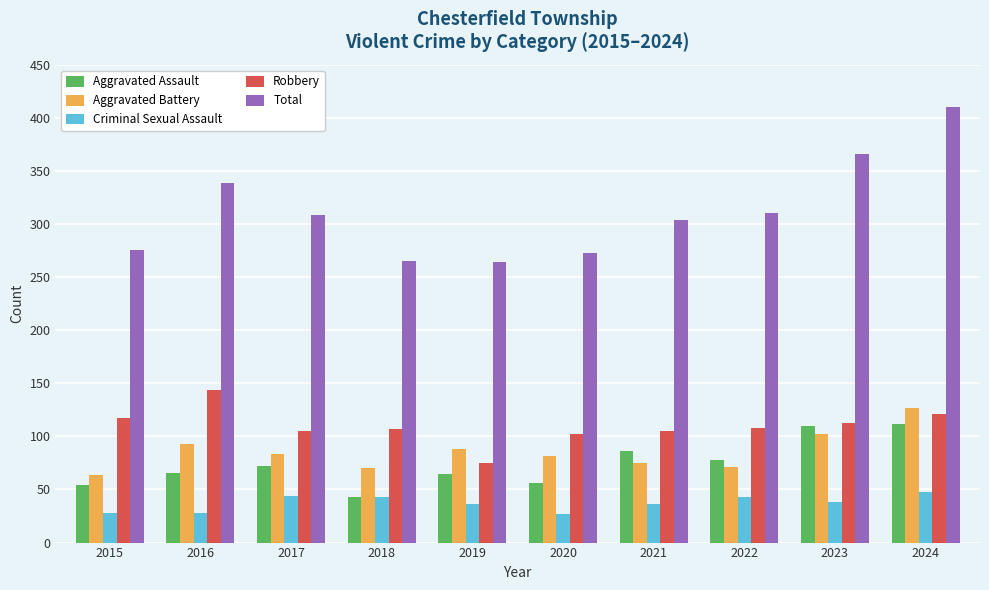

True or false: Aggravated Battery has a value of 93 at 2018.

False